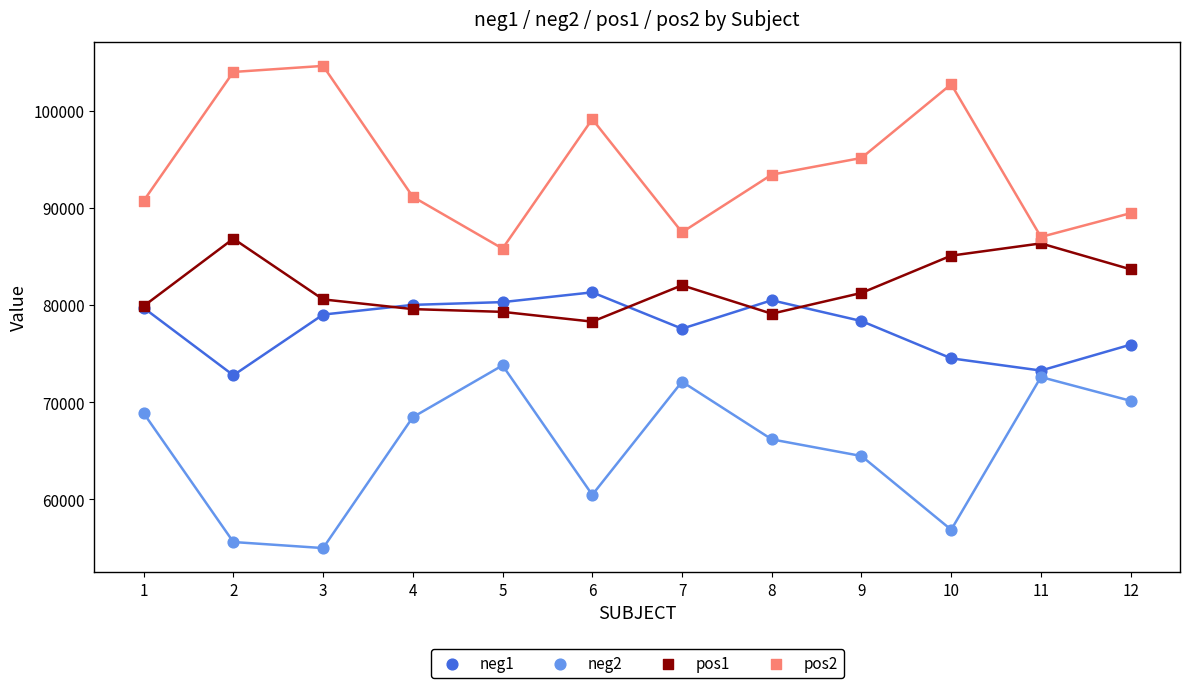

Which series contains the lowest Y value?

neg2